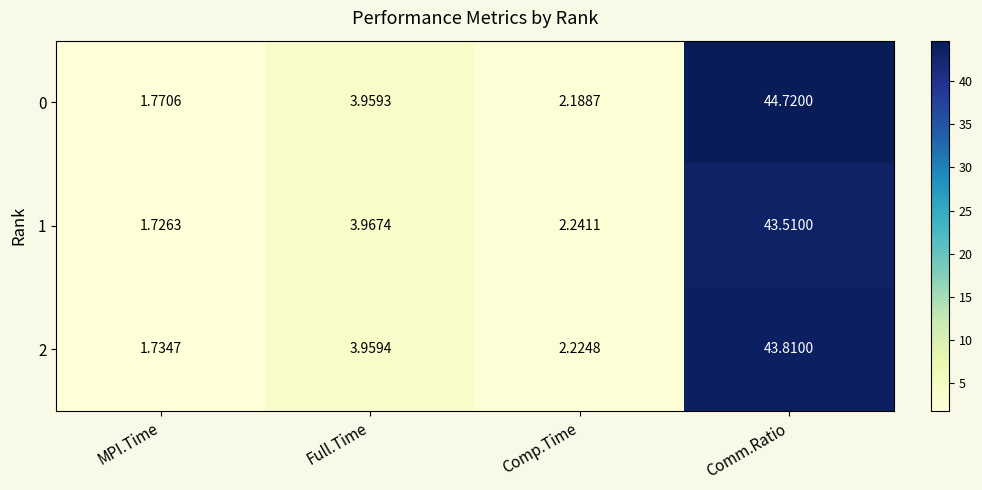

At which label is 0 closest to 23?

Full.Time